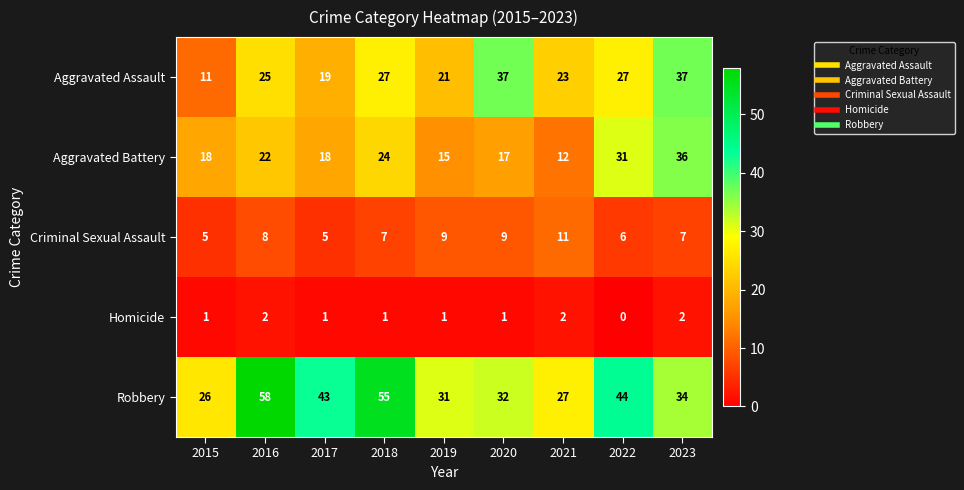

Is it true that Homicide equals 2 at 2015?

False